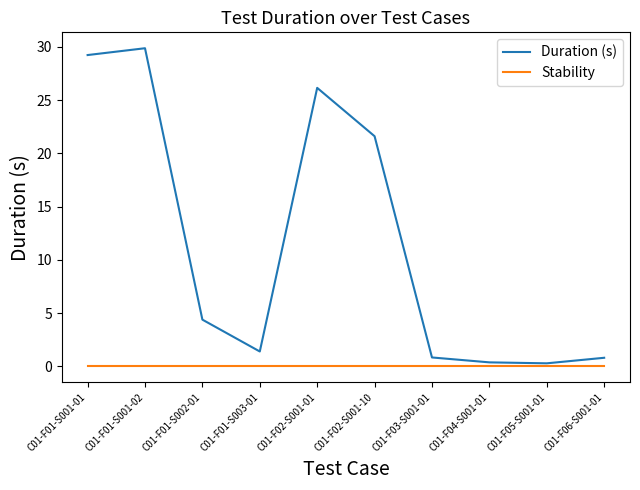

How many categories are shown in the chart?

10